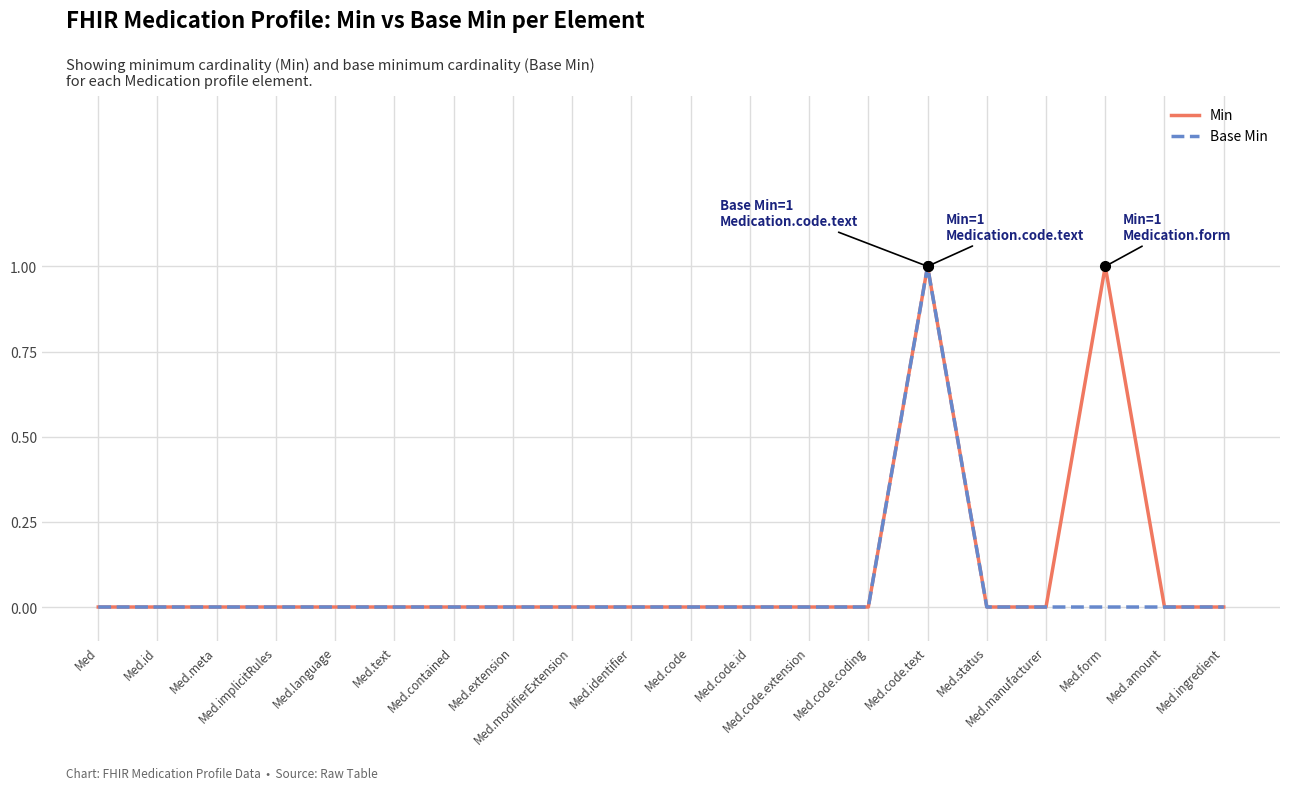

Rank the series by their average value, from lowest to highest.

Base Min, Min